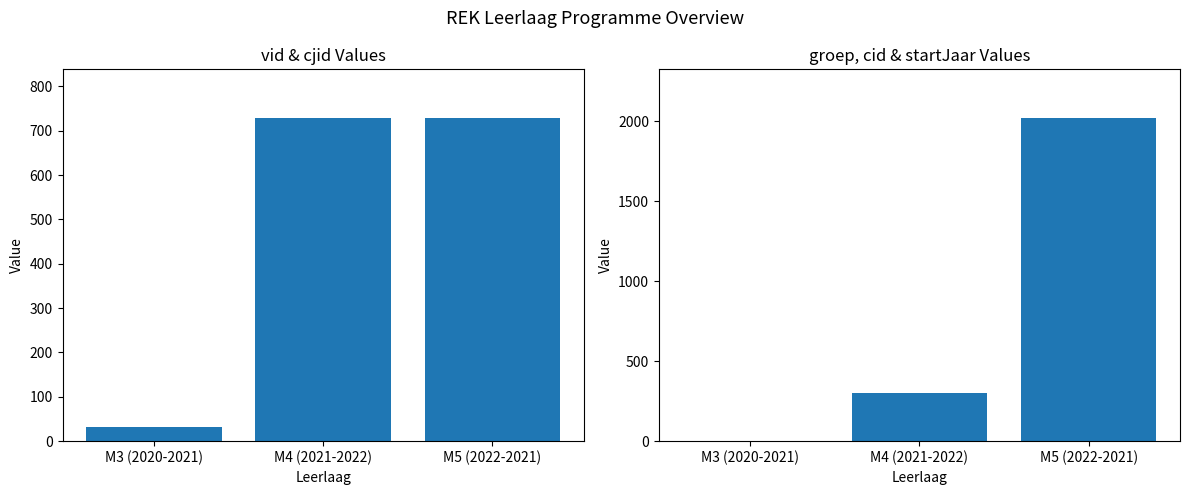

Rank the categories by vid / cjid M3 / cjid M4 value from highest to lowest.

M5 (2022-2021), M4 (2021-2022), M3 (2020-2021)